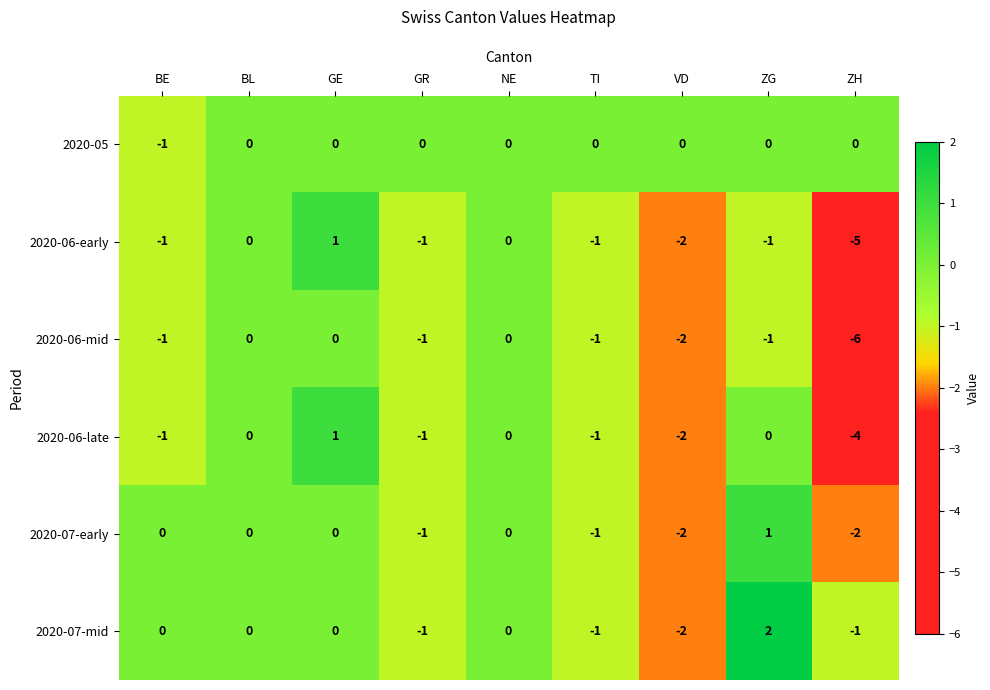

At which category does the chart reach its peak across all series?

ZG